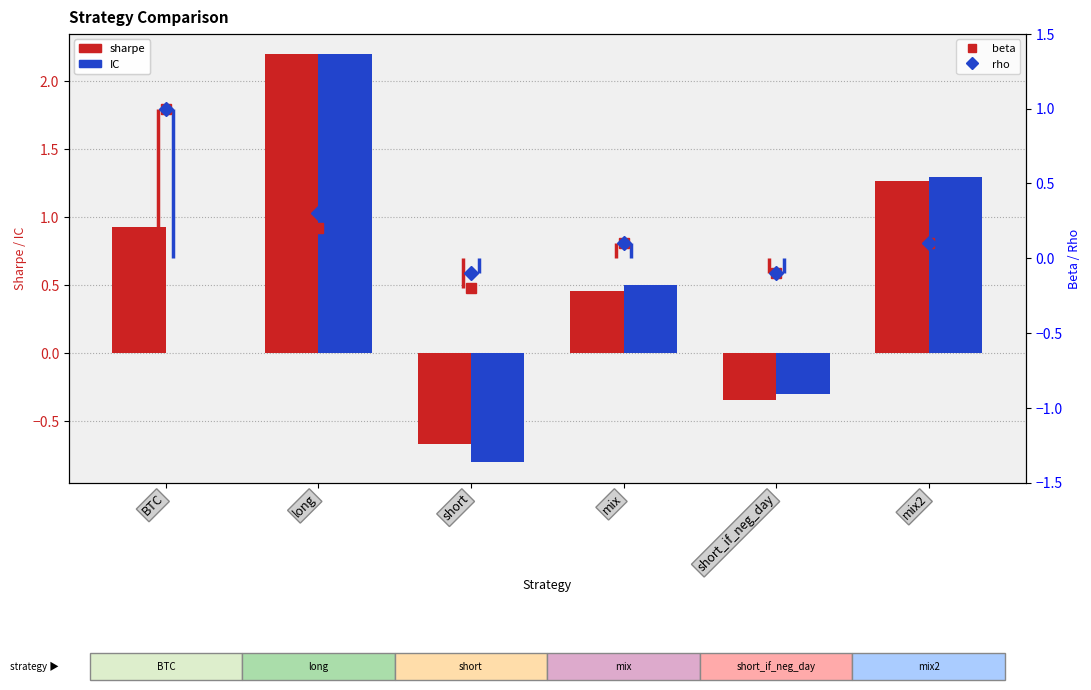

What is the label of the 1st bar from the right?

mix2